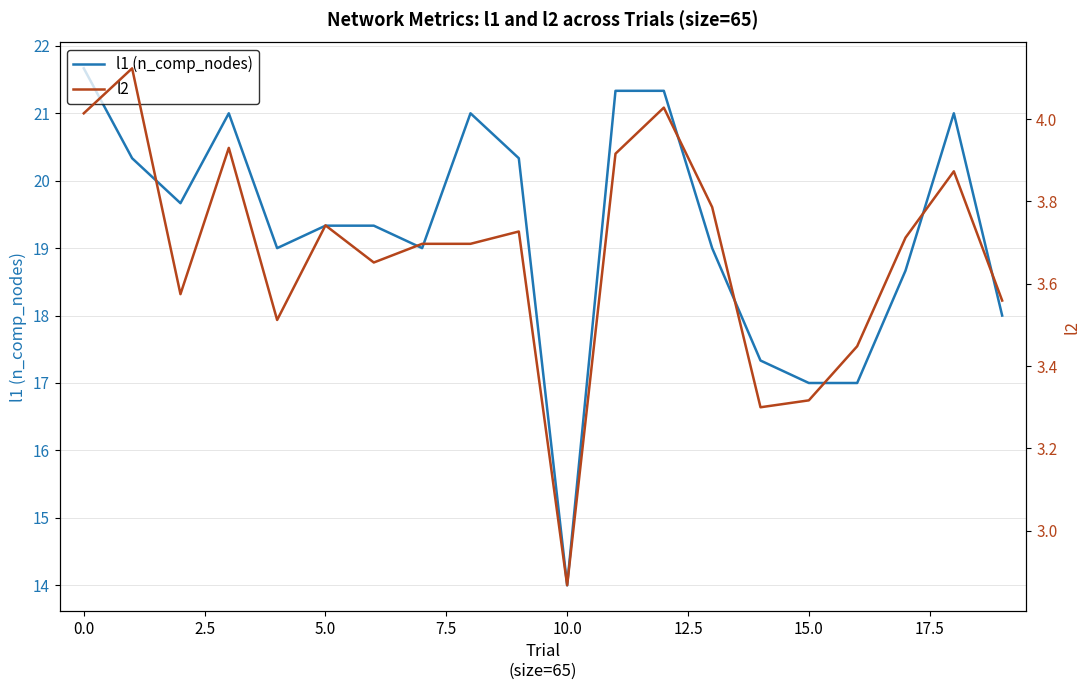

Which series has the widest spread of values?

l1 (n_comp_nodes)